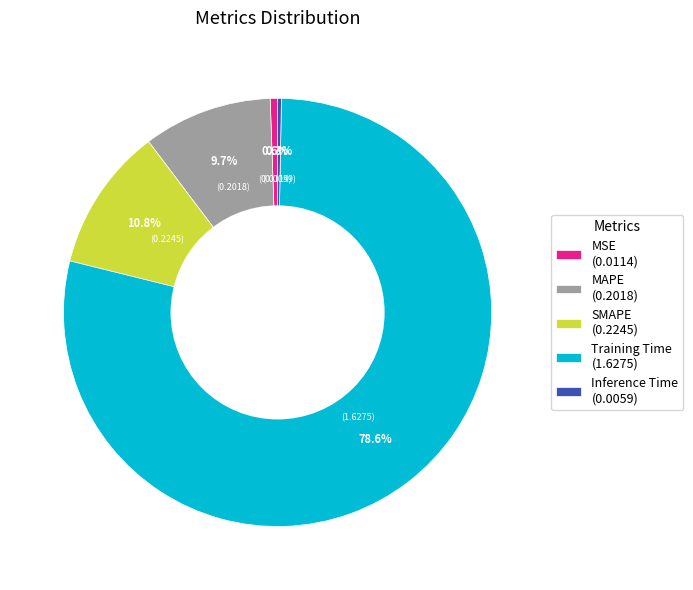

To the nearest percent, what portion does MAPE represent?

10%